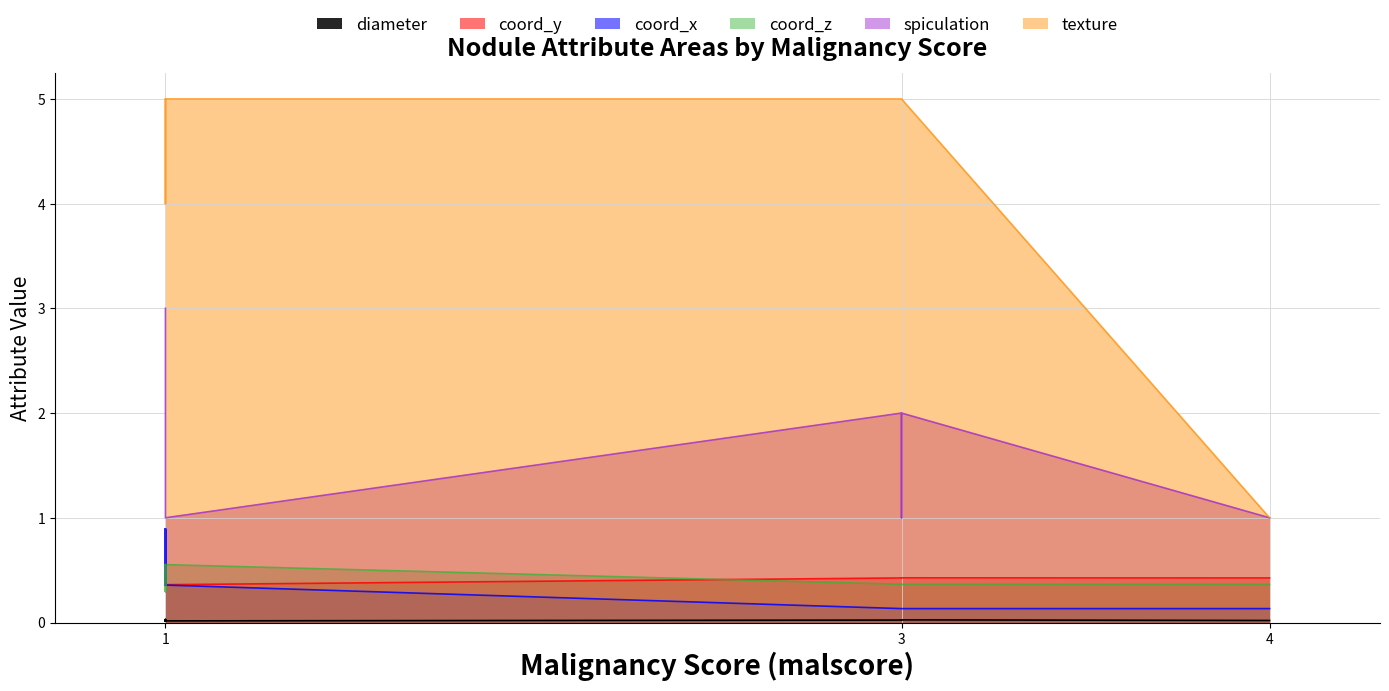

Count the number of data series in this chart.

6